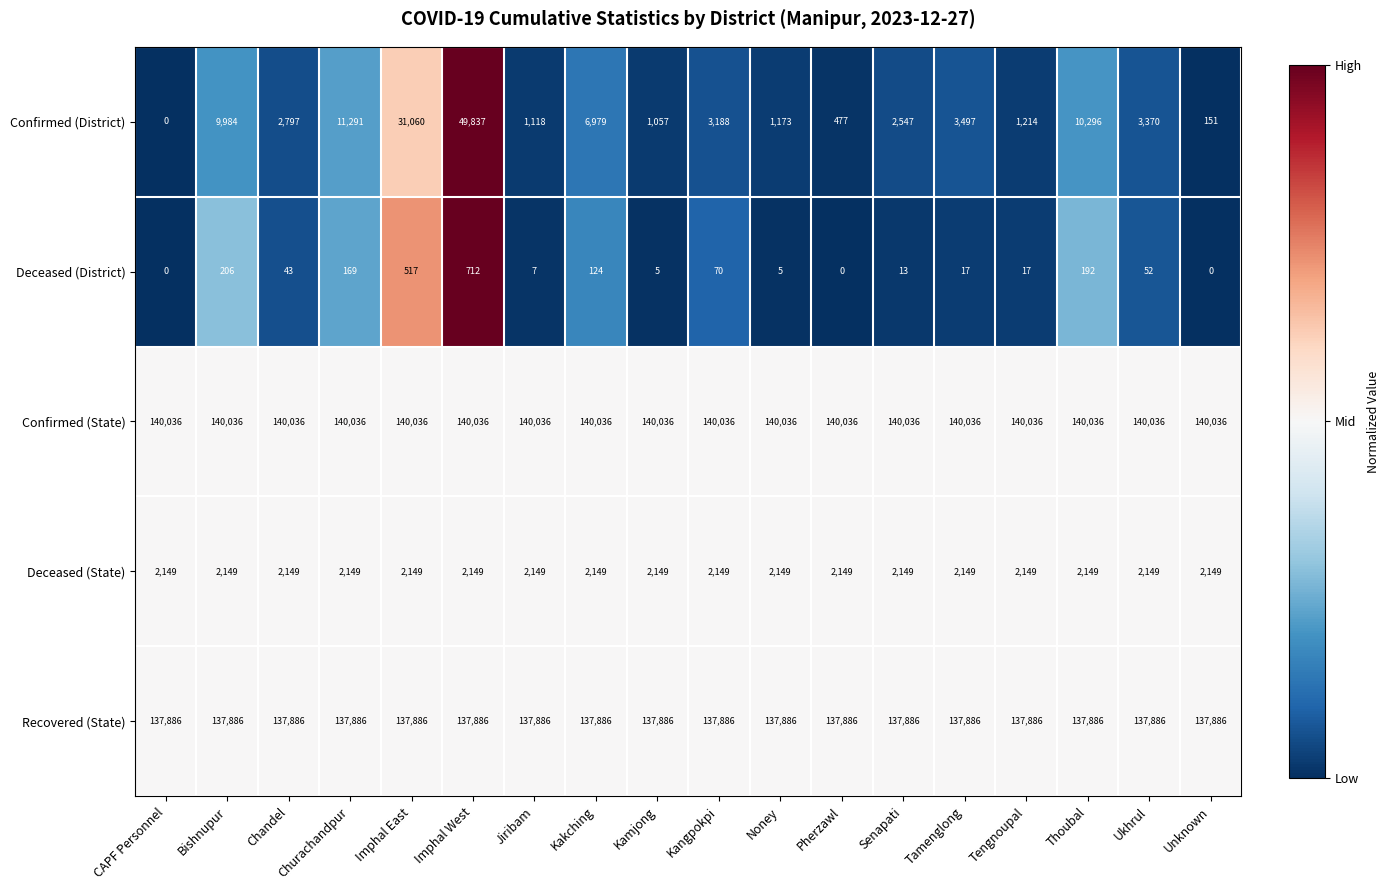

At Kangpokpi, list the series in order from largest to smallest.

Confirmed (State), Recovered (State), Confirmed (District), Deceased (State), Deceased (District)